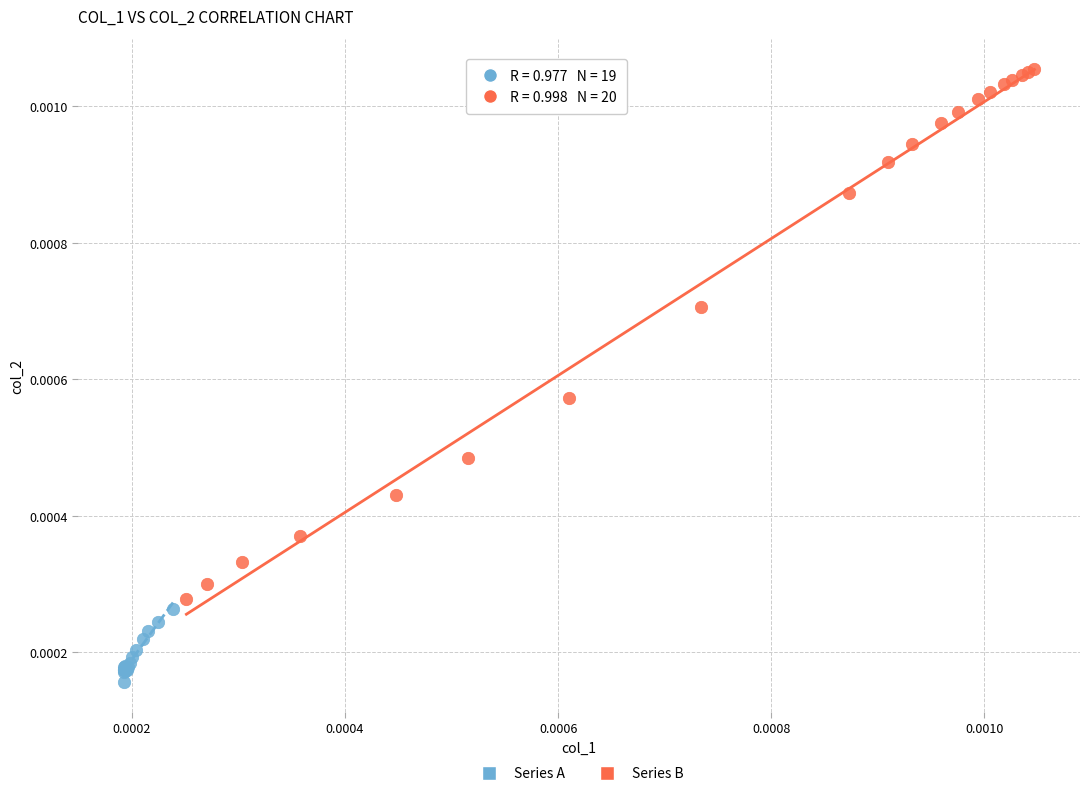

Which series reaches the maximum Y coordinate?

Series B